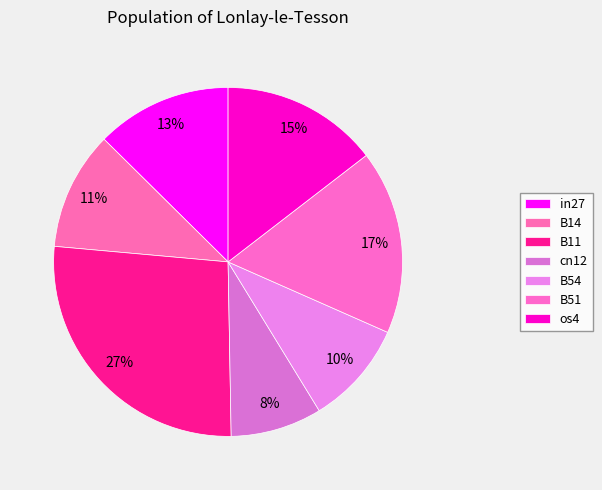

How many segments does this pie chart have?

7